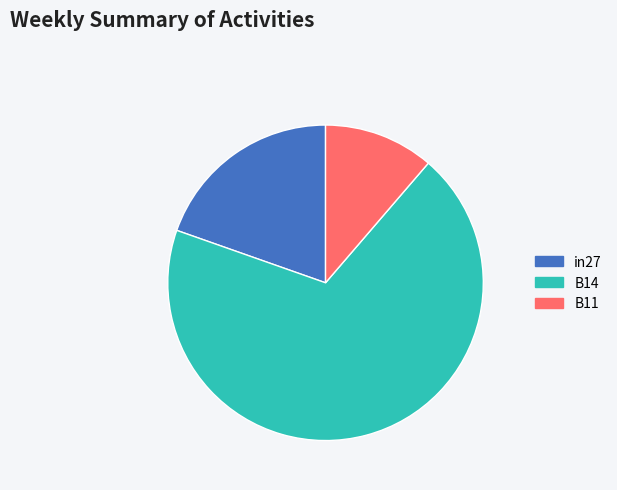

Is the sum of B11 and in27 greater than half?

No